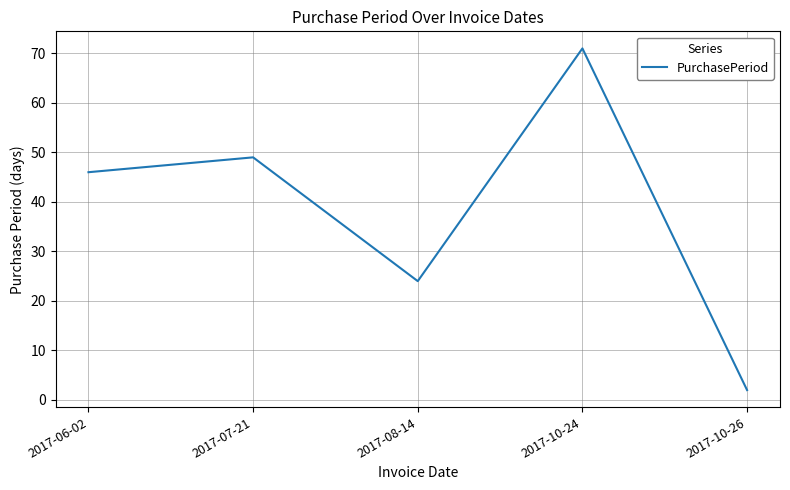

Where is the data nearest to the value 36?

2017-06-02